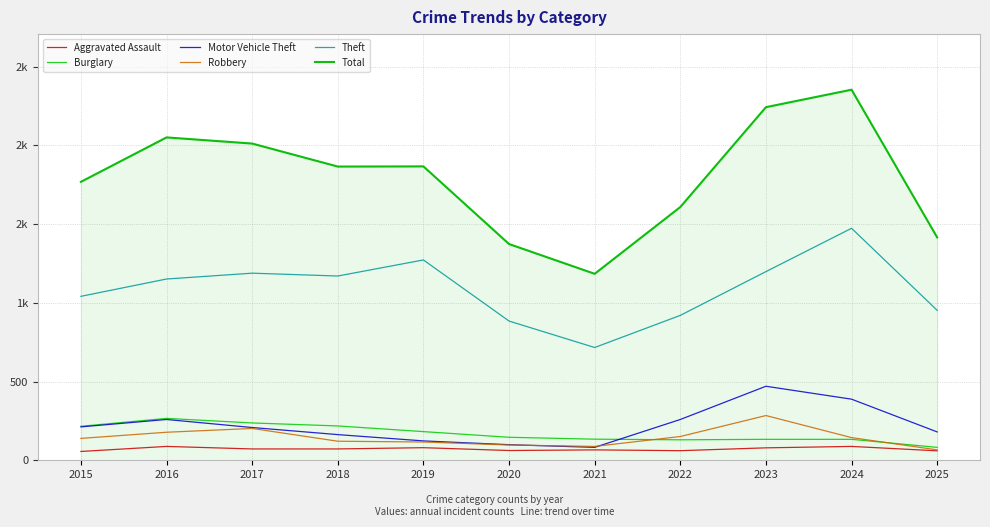

At which category is the sum across all series the highest?

2024